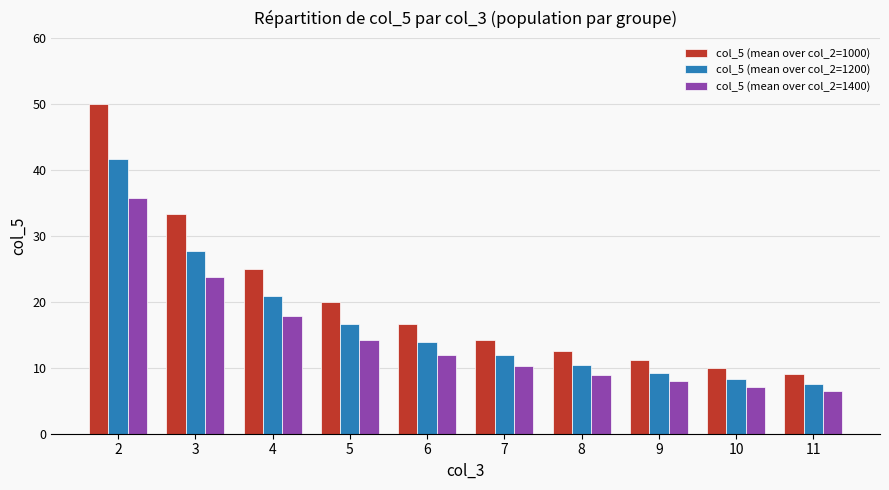

How many series are shown in this chart?

3